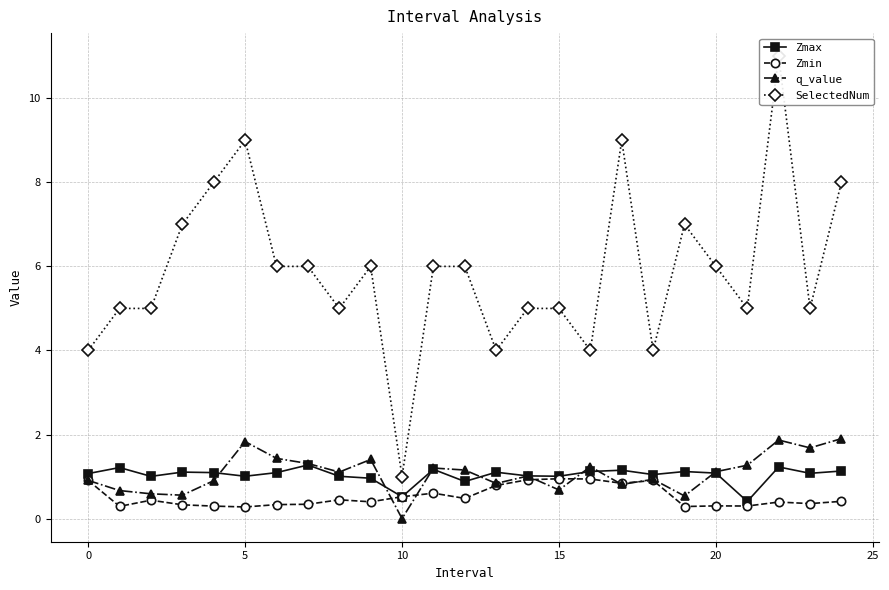

The Zmax series shows 0.9 at 12. True or false?

True